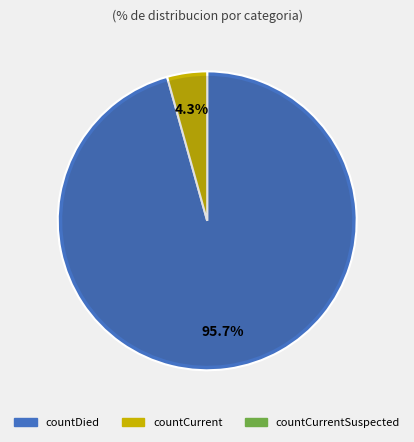

To the nearest percent, what portion does countDied represent?

96%